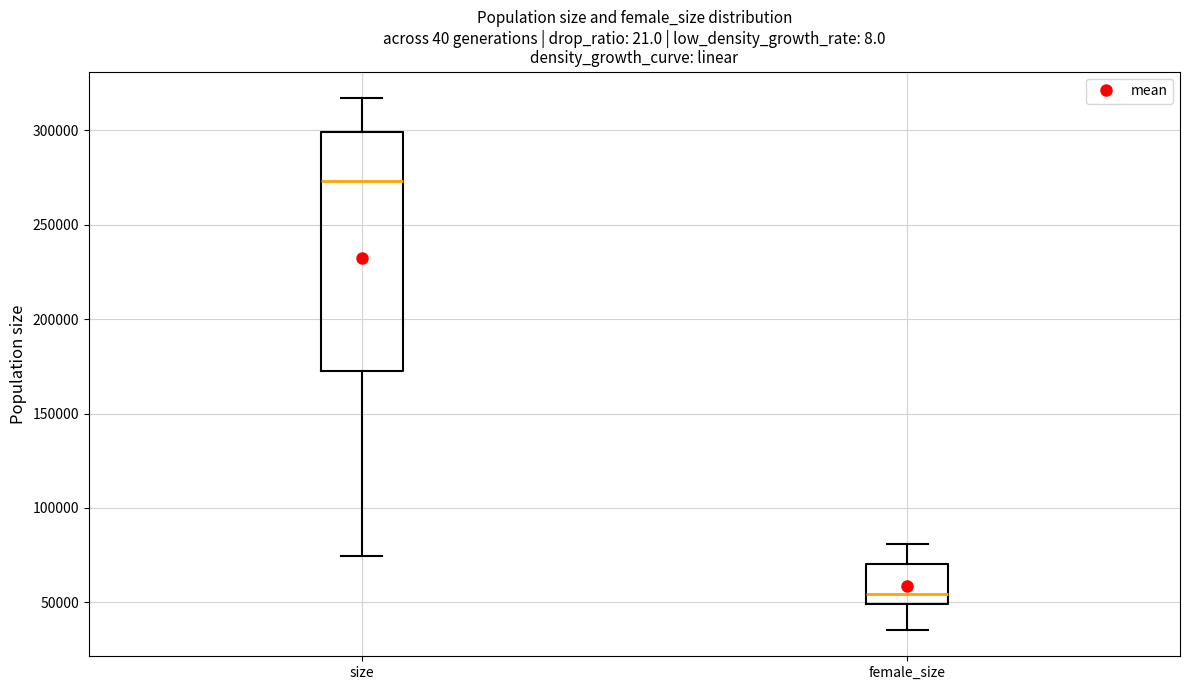

Which box has the highest median line?

size